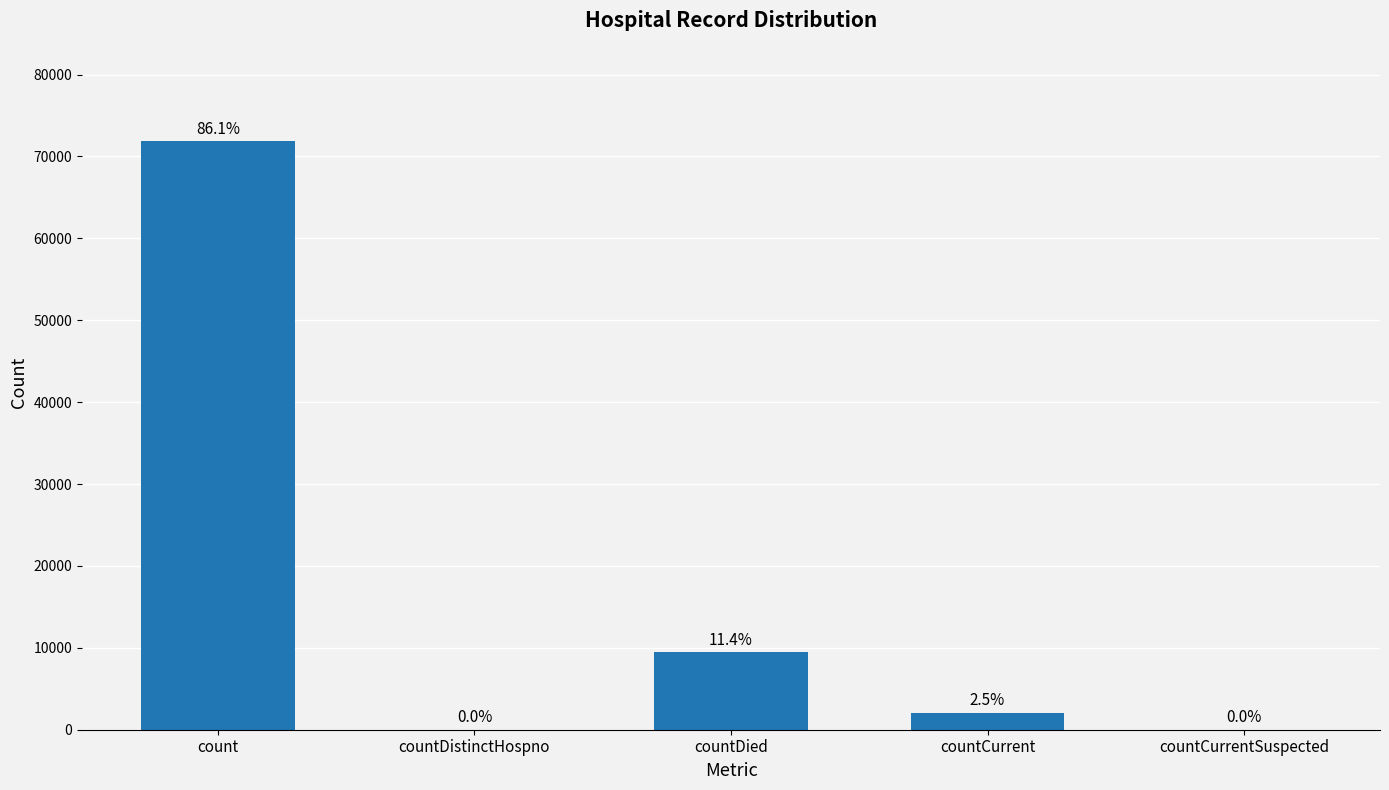

At which label does the data first exceed 2076?

count